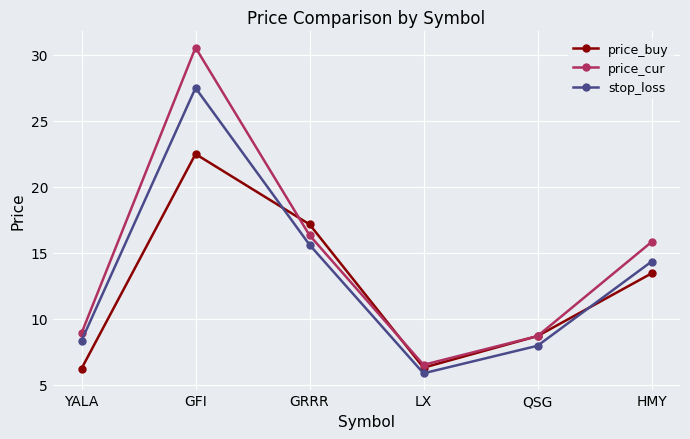

Which series changed the most between LX and QSG?

price_buy